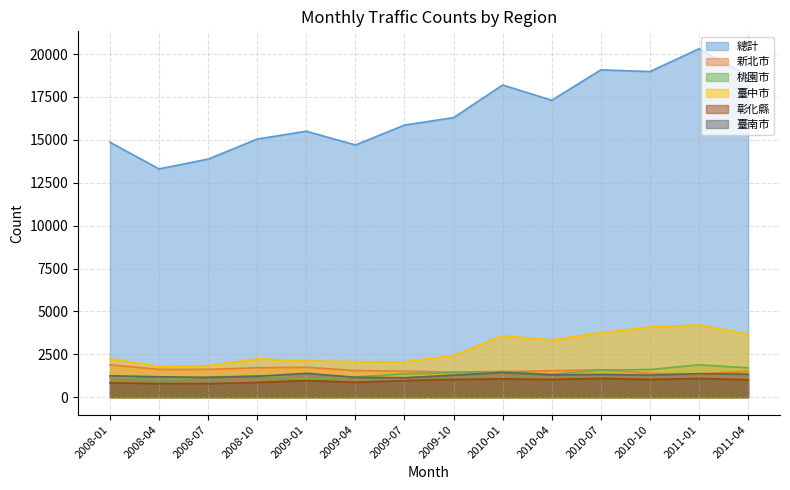

True or false: 彰化縣 and 臺南市 cross at least once.

False